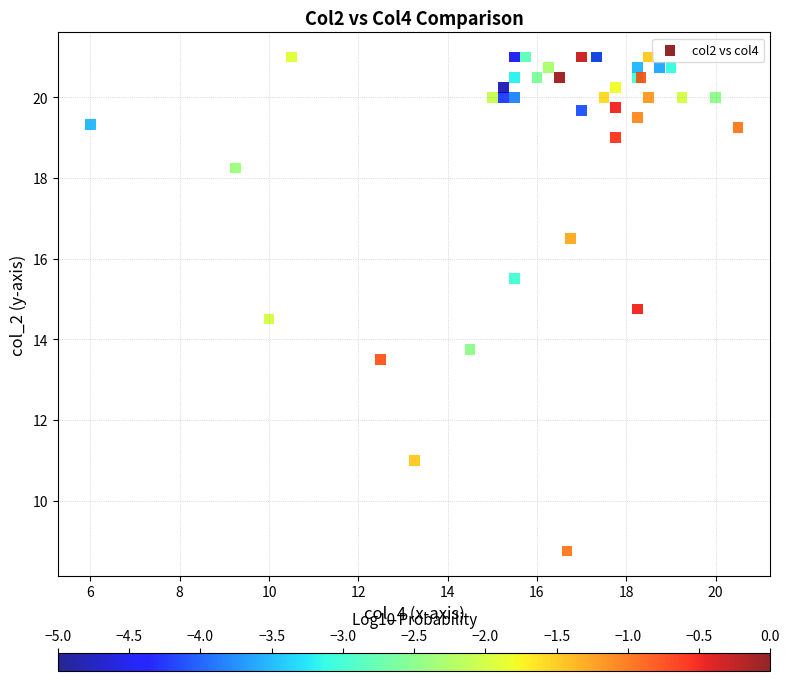

What Y value in the scatter plot is closest to 14?

13.8